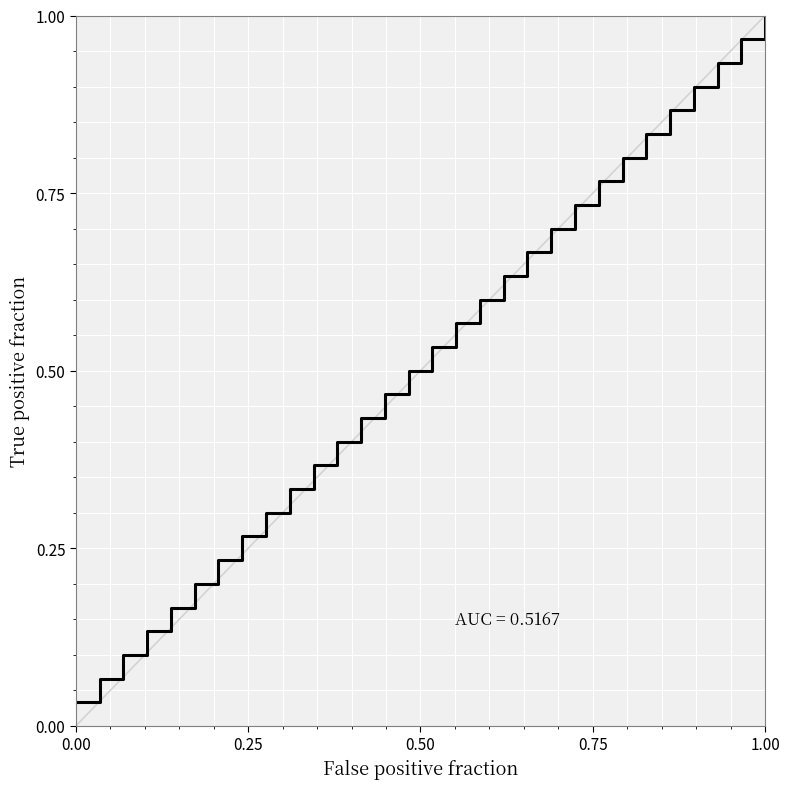

How many series are shown in this chart?

1